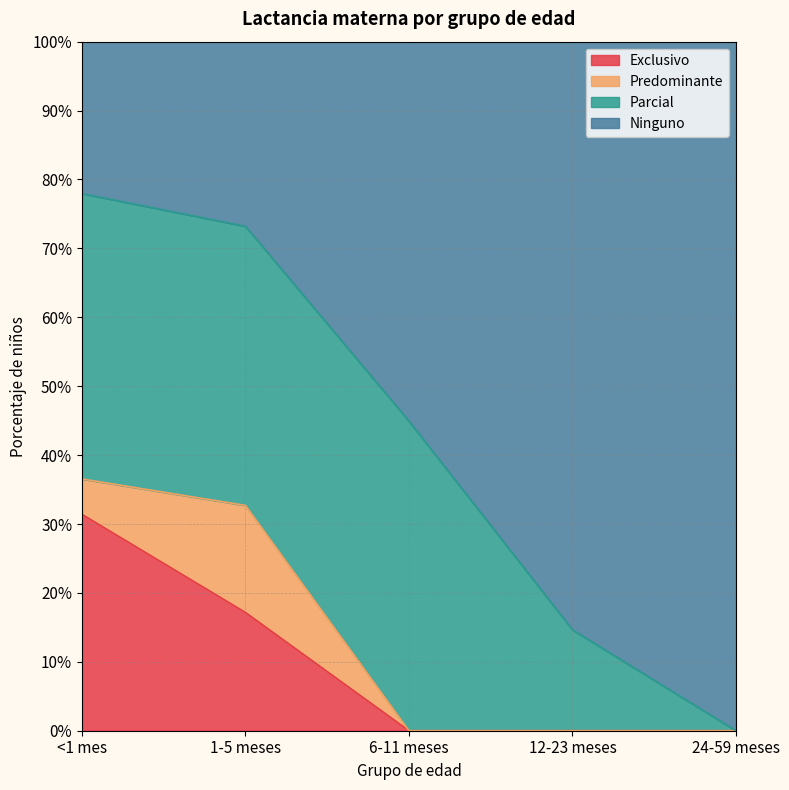

The Exclusivo series shows 0.1 at 1-5 meses. True or false?

False